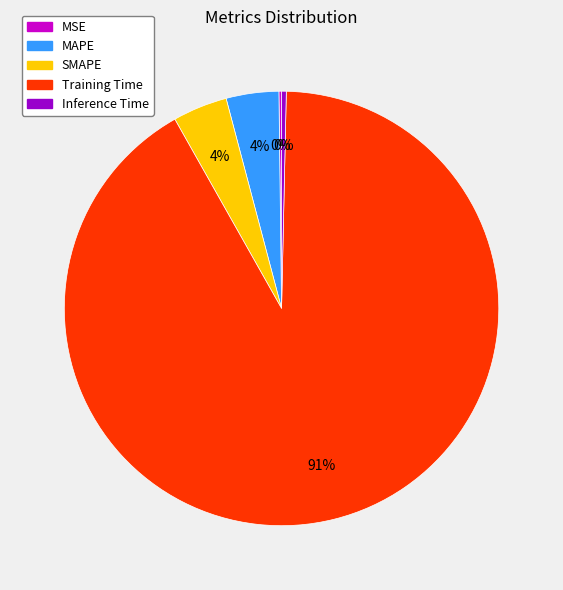

What is the largest slice in the pie chart?

Training Time